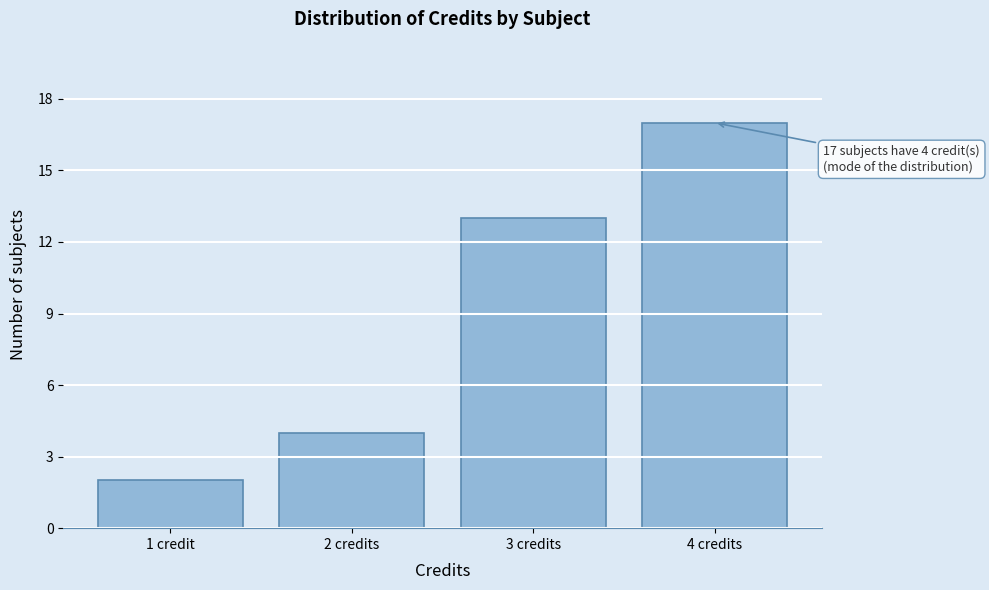

Reading right to left, transcribe all the data shown in this chart.

4 credits=17	3 credits=13	2 credits=4	1 credit=2